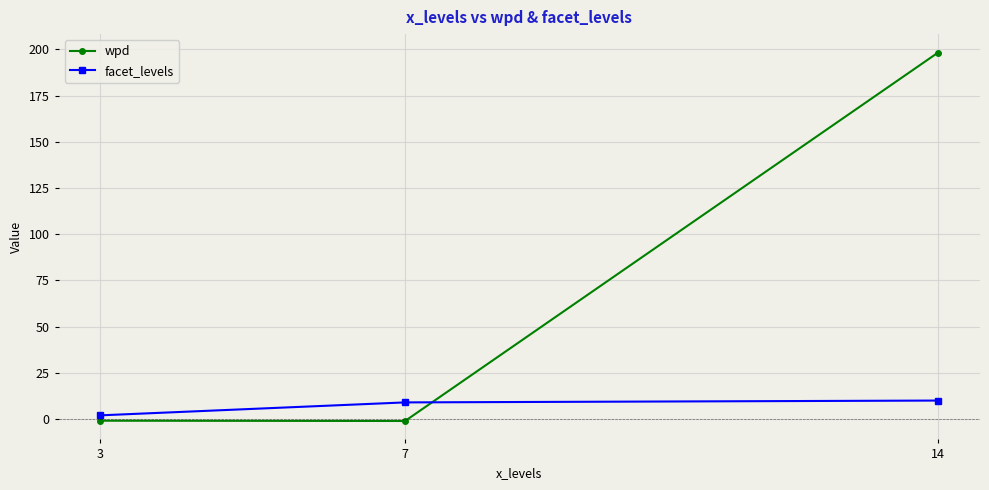

Rank the series at 7 from highest to lowest value.

facet_levels, wpd